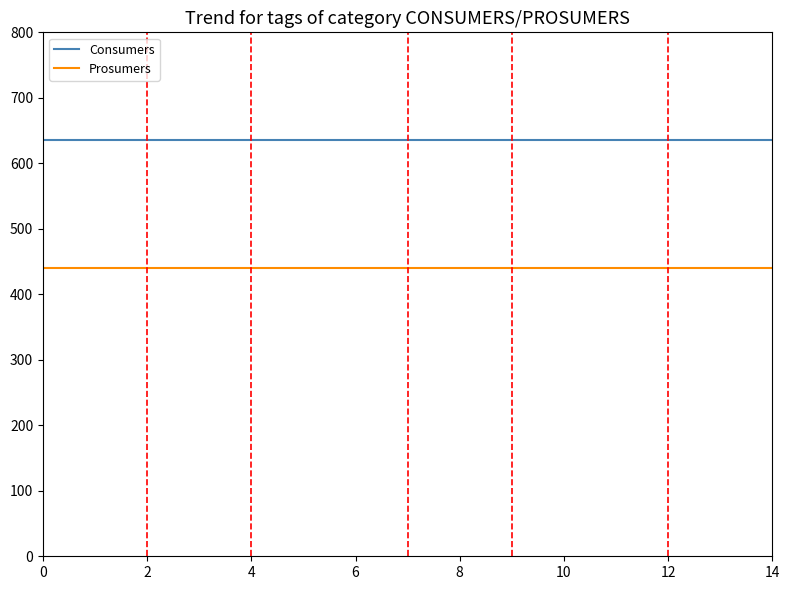

What is the maximum value shown in the chart?

635